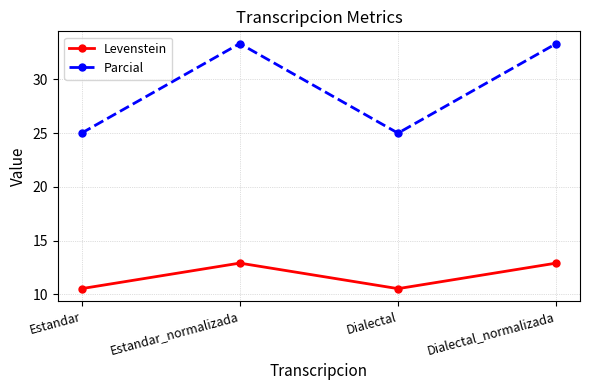

What is the label of the 4th point from the right?

Estandar